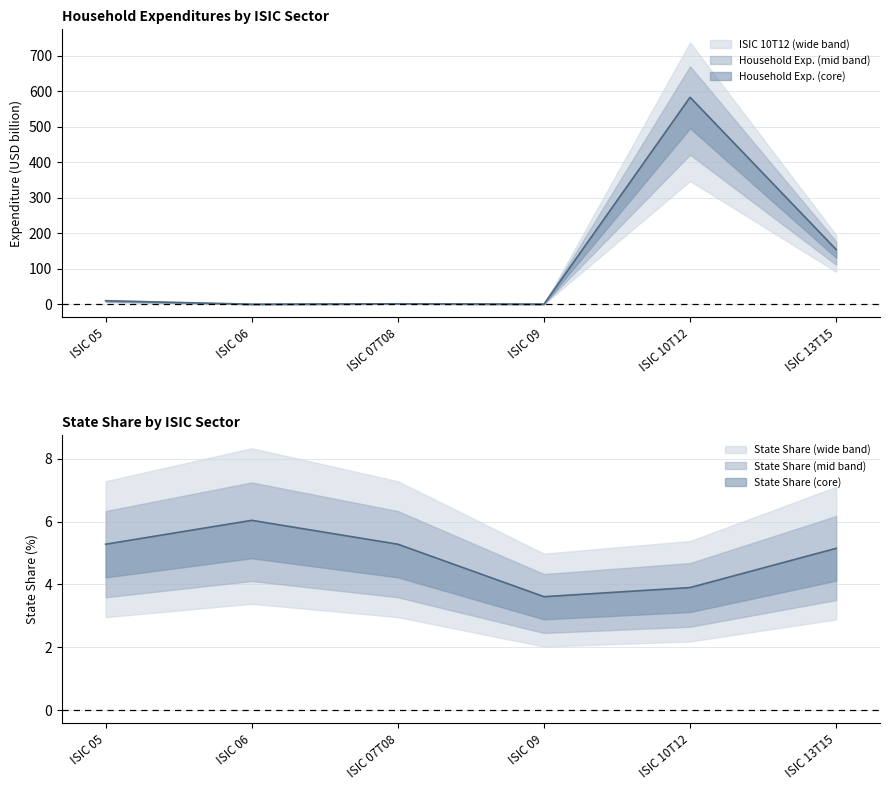

How many distinct data groups are displayed?

2